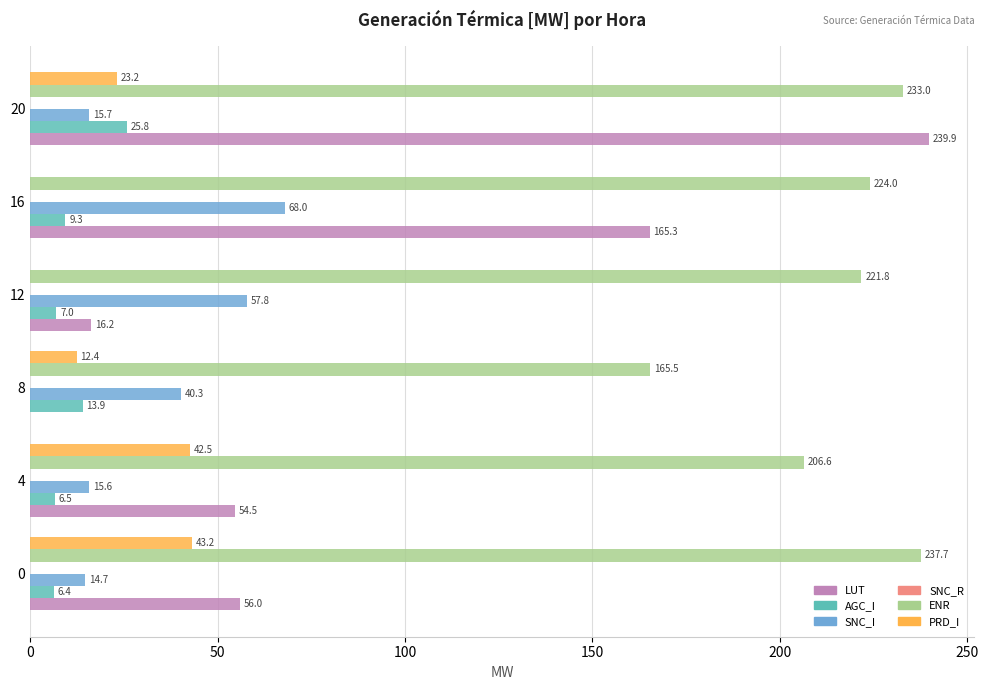

What is the sum of the LUT values at 20 and 12?

256.1